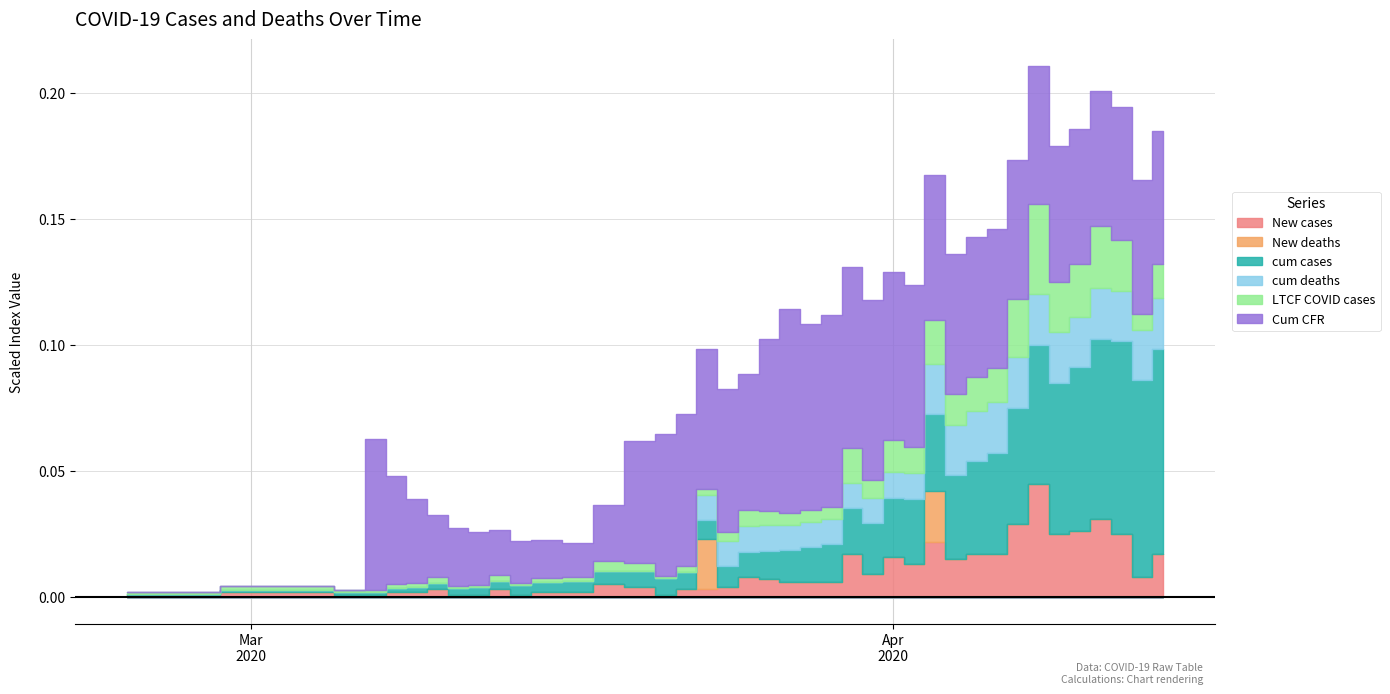

Is the value of New deaths at 2020-03-18 greater than the value of New cases at 2020-03-24?

No